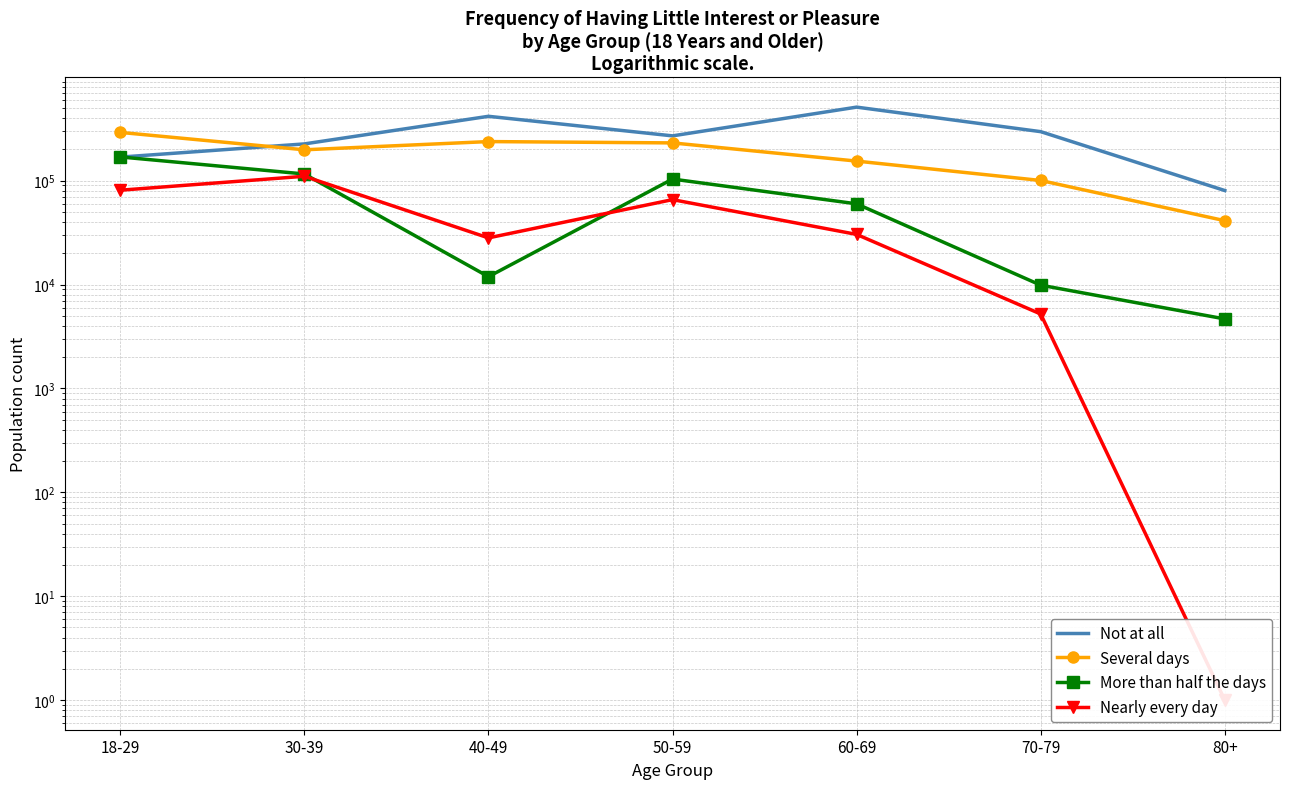

What position from the left is 80+?

7